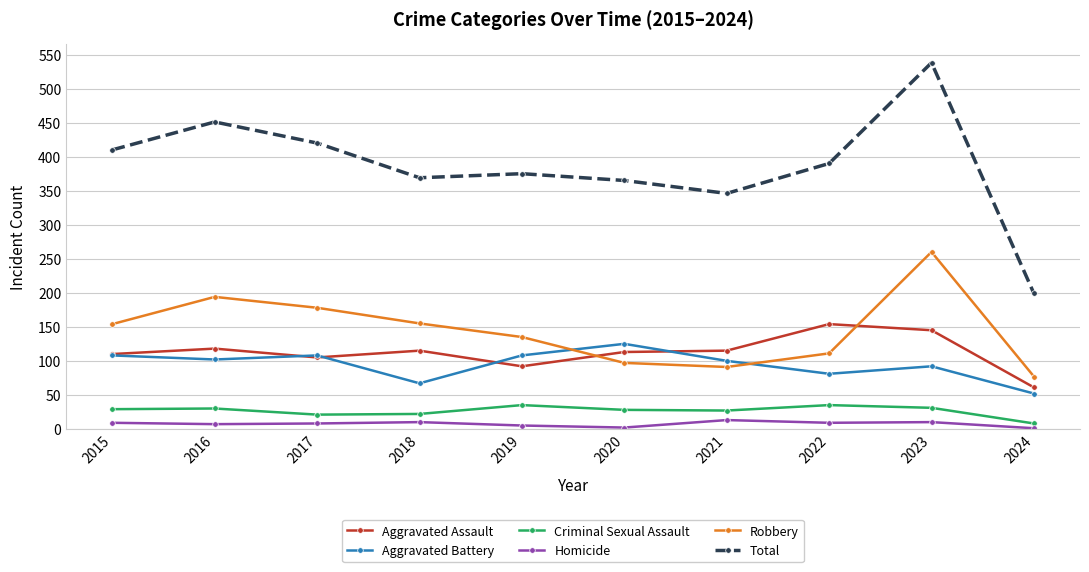

Is it true that Robbery equals 178 at 2017?

True